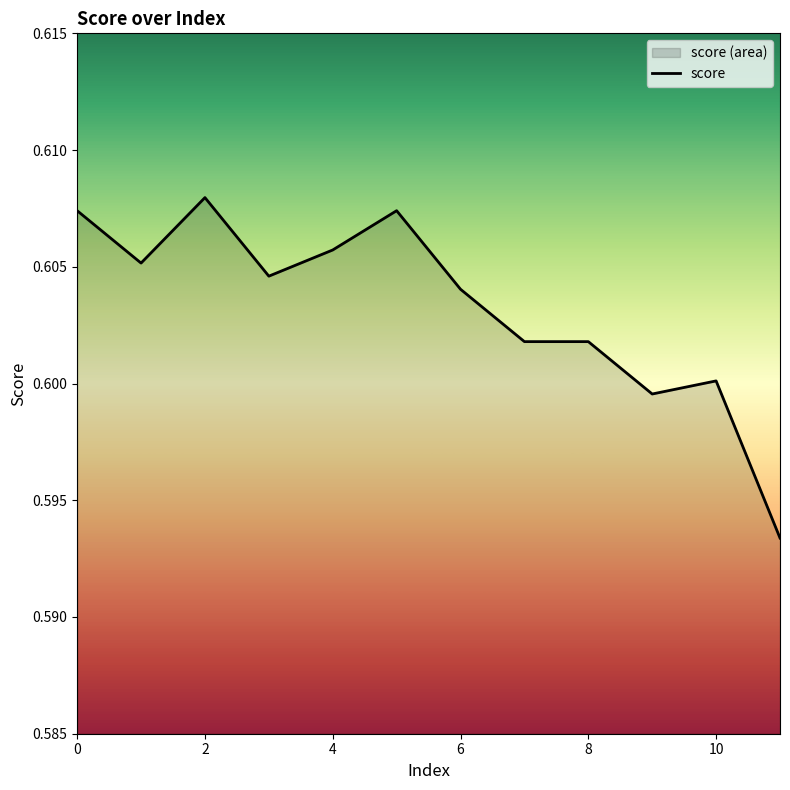

Reading left to right, transcribe all the data shown in this chart.

0.6	0.6	0.6	0.6	0.6	0.6	0.6	0.6	0.6	0.6	0.6	0.6